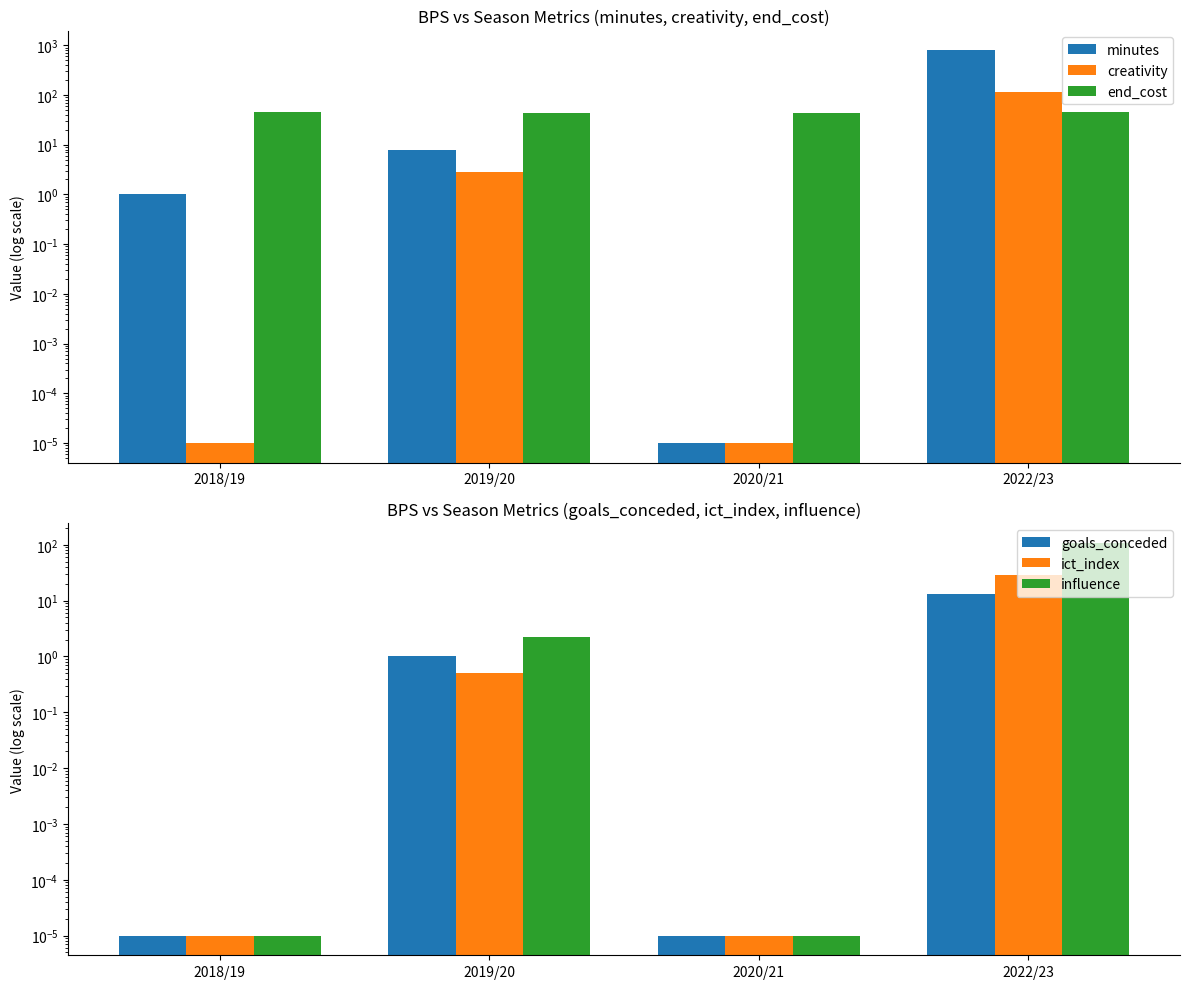

At which category is the sum across all series the highest?

2022/23